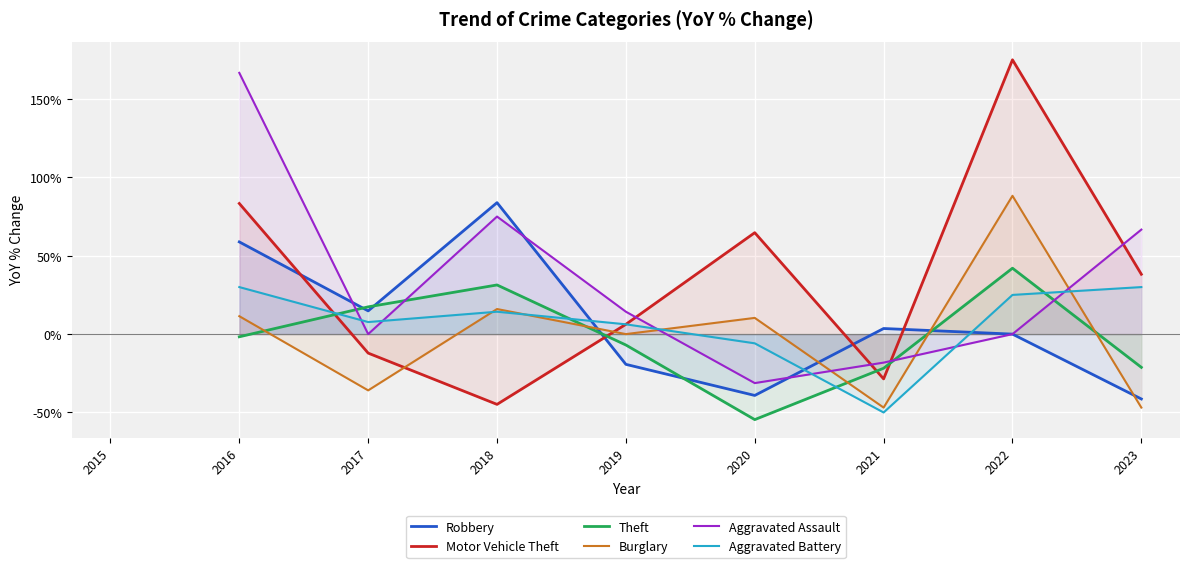

How many values in the Aggravated Battery series are below 14?

4